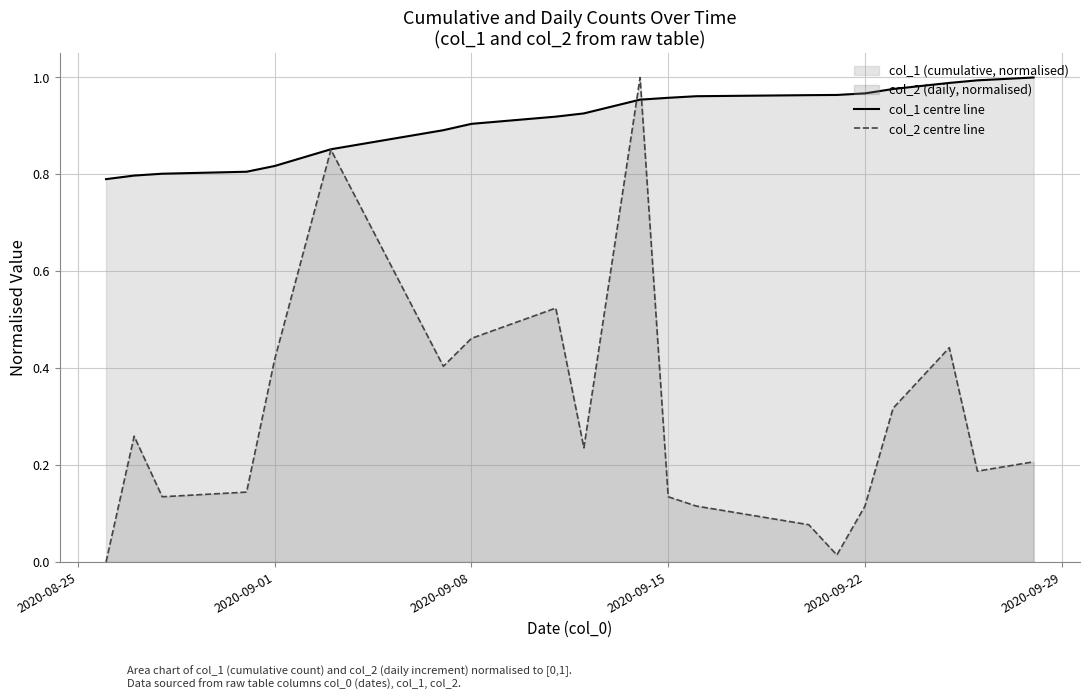

Rank the series by their average value, from lowest to highest.

col_2 centre line, col_1 centre line